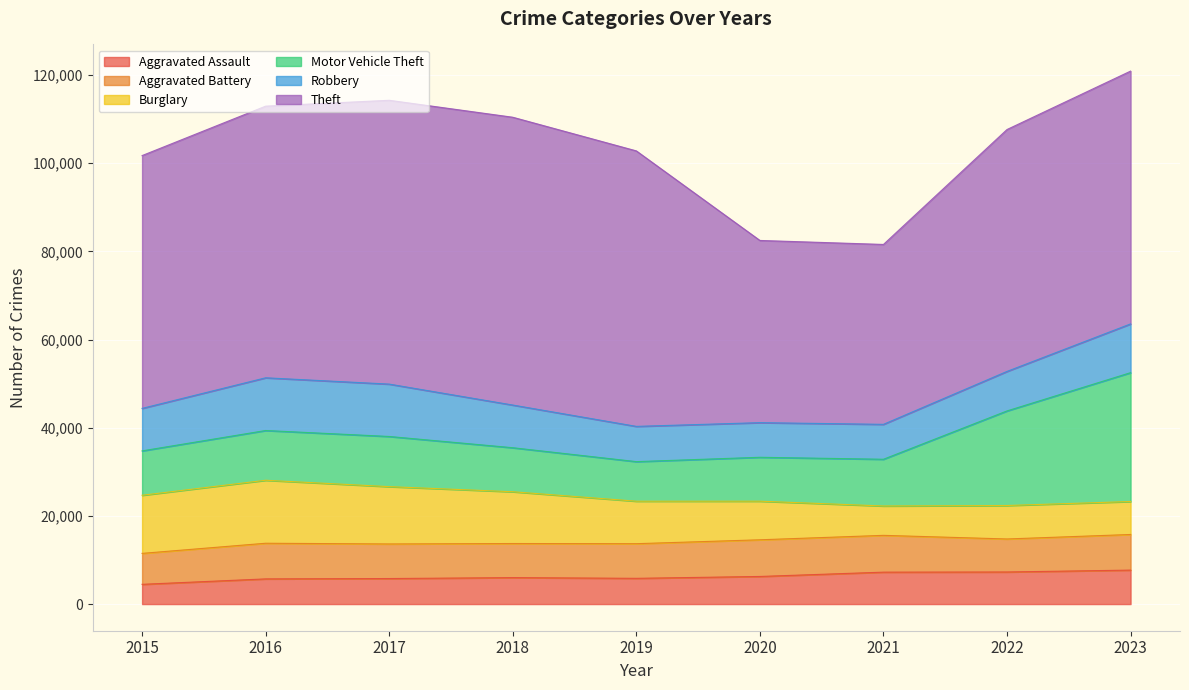

Does the chart display data point markers on the line(s)?

No